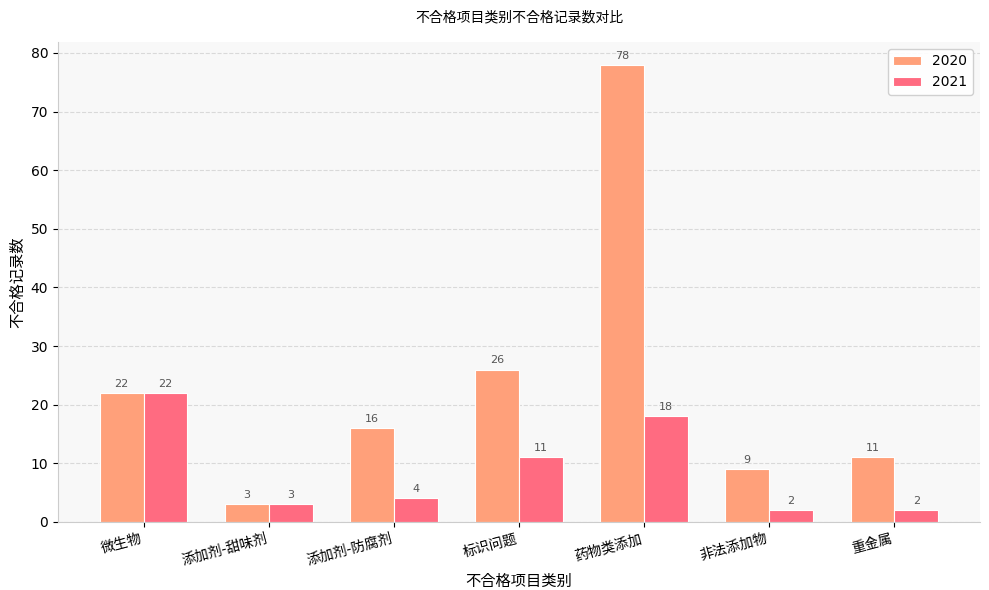

How many groups of bars are there?

7